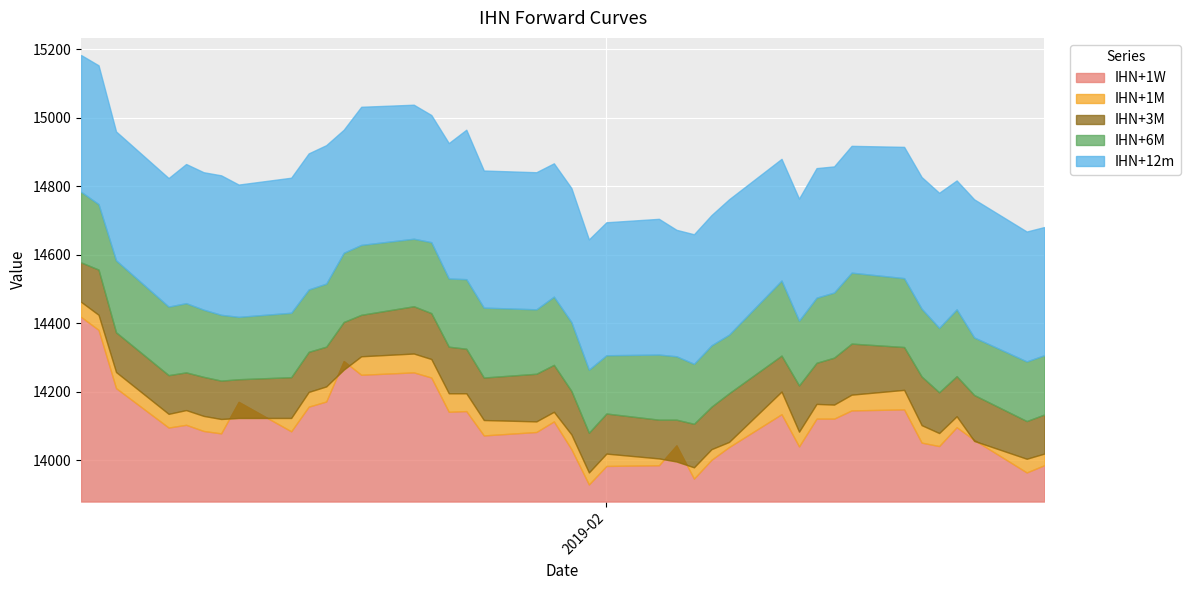

What is the label of the 36th point from the left?

2019-02-20